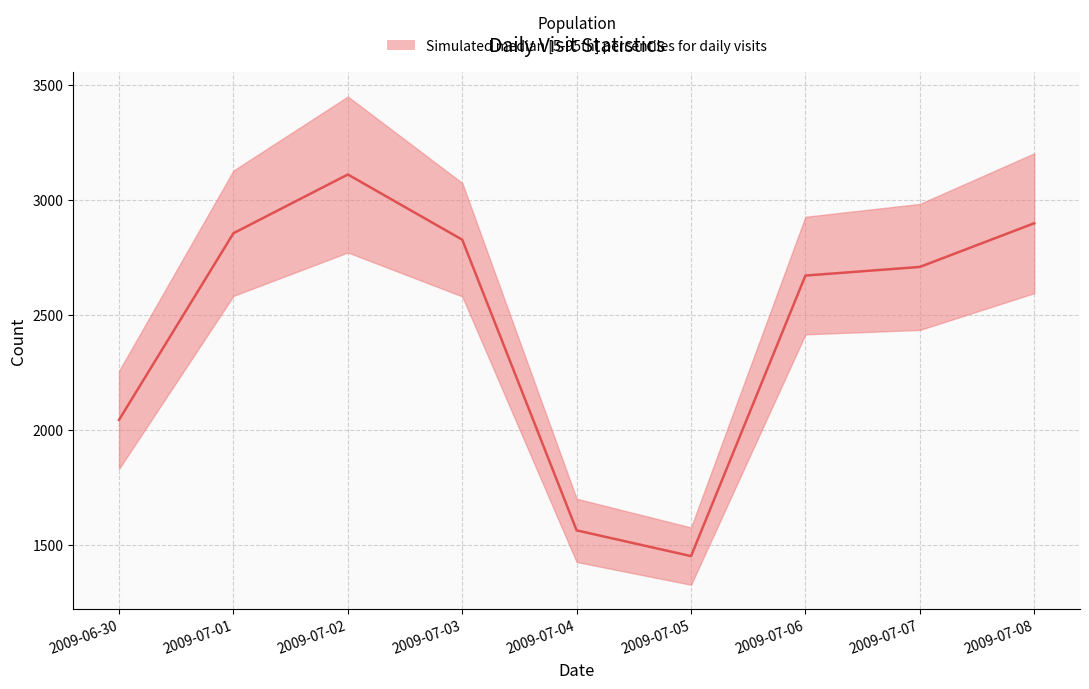

Where does the nb_uniq_visitors series first go above 2434?

2009-07-01